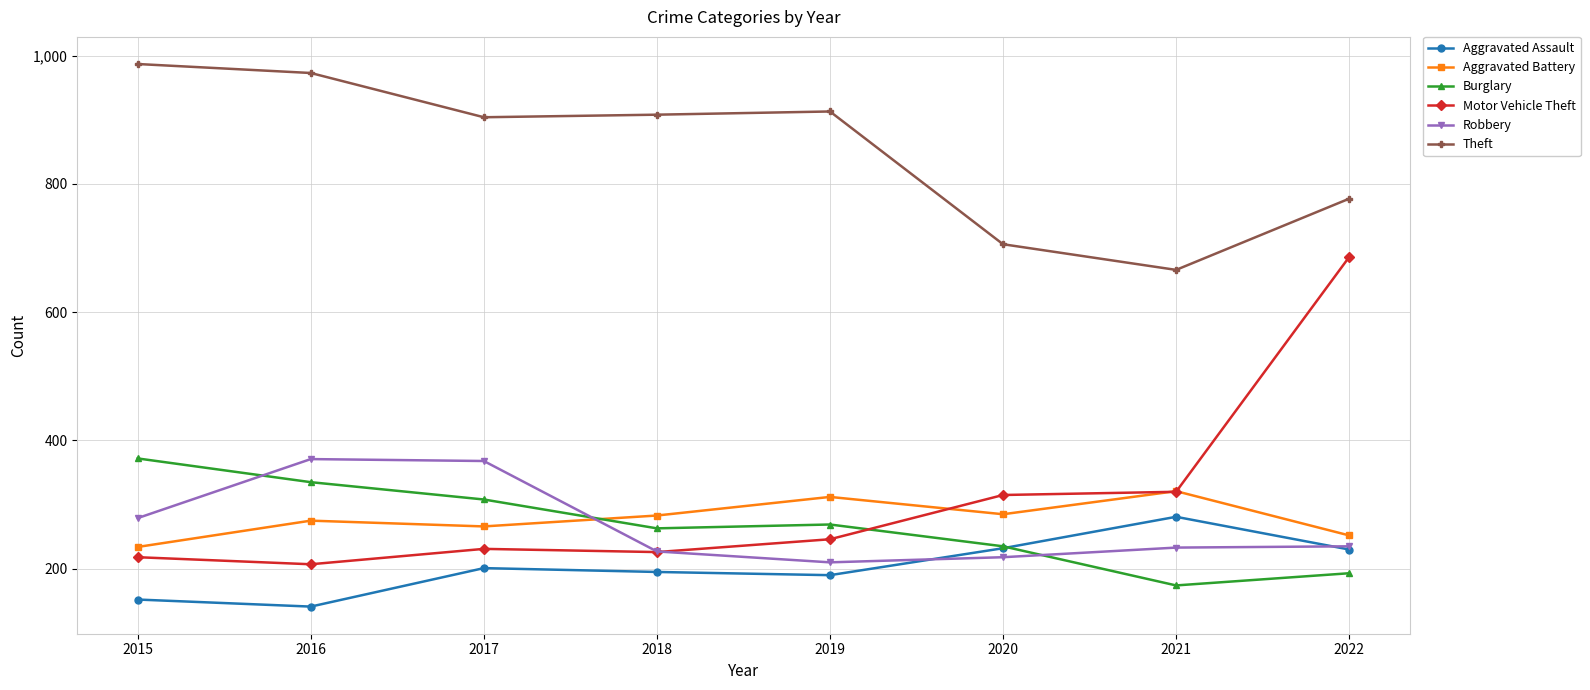

True or false: Theft and Burglary cross at least once.

False